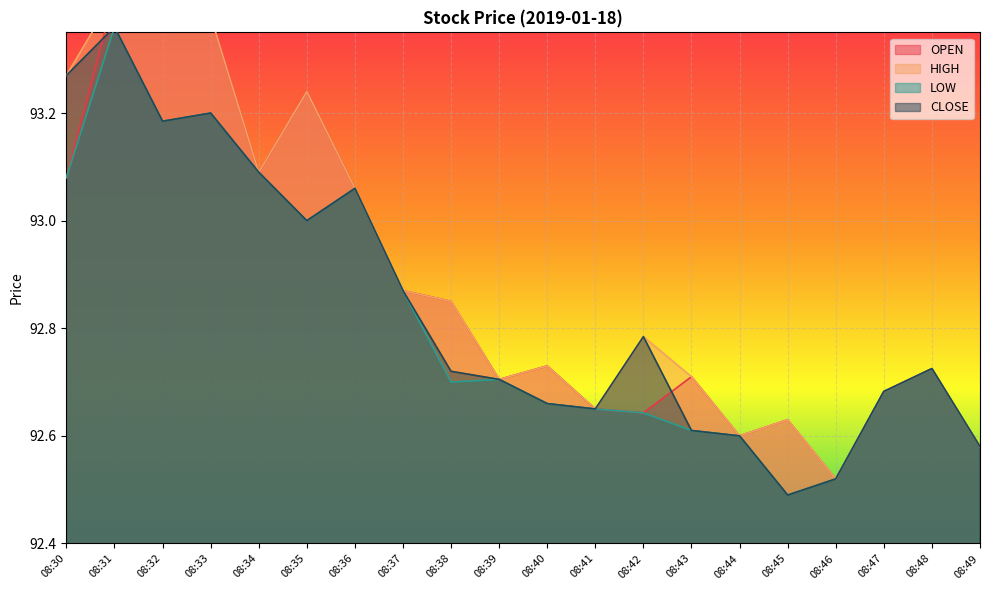

What is the greatest value displayed?

93.4